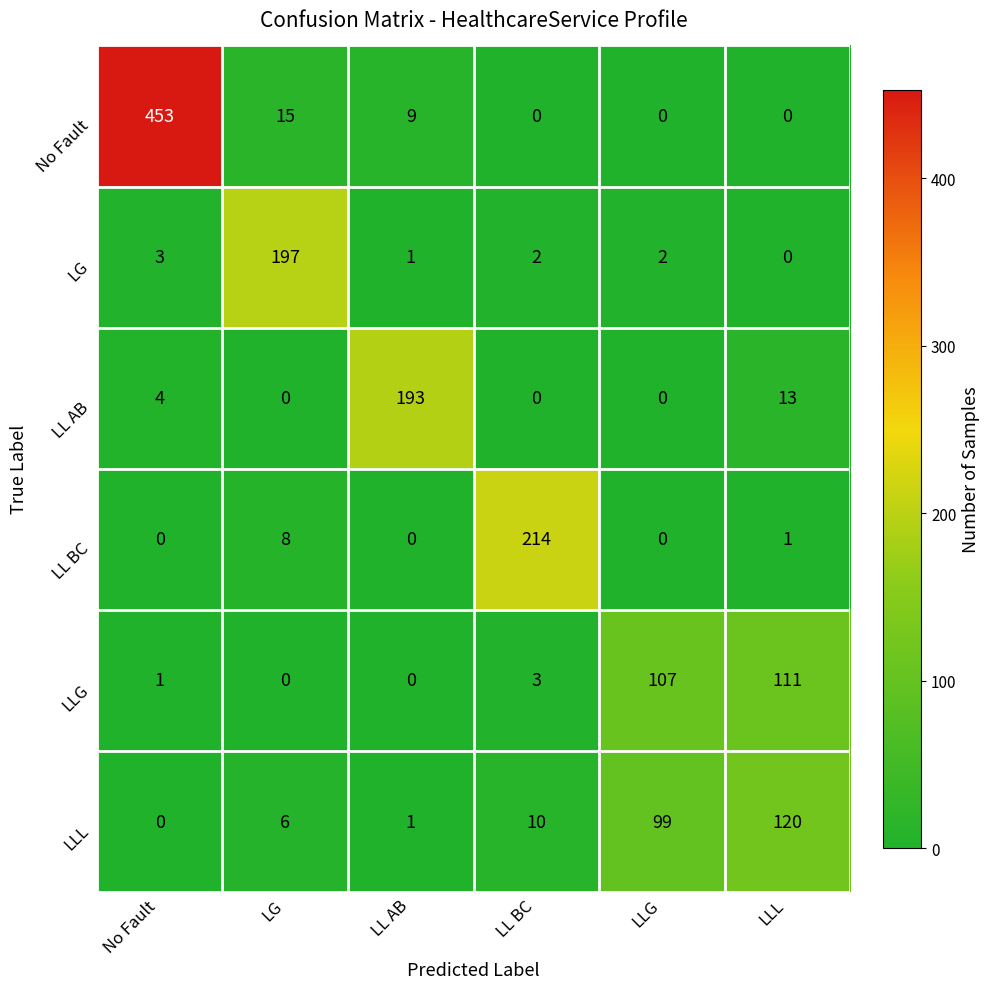

What is the total value across all series at LL BC?

229